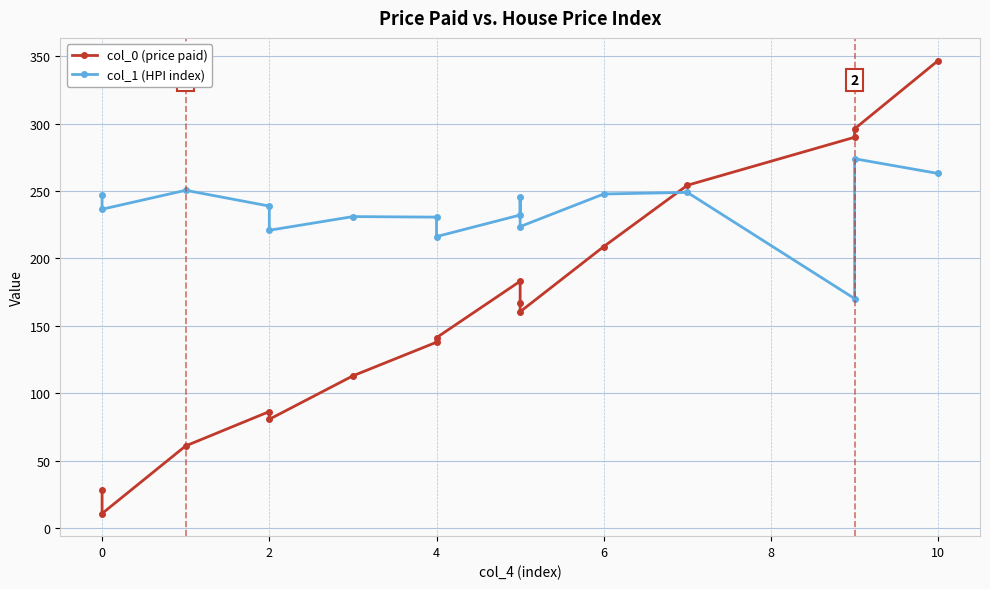

How many categories are shown in the chart?

16